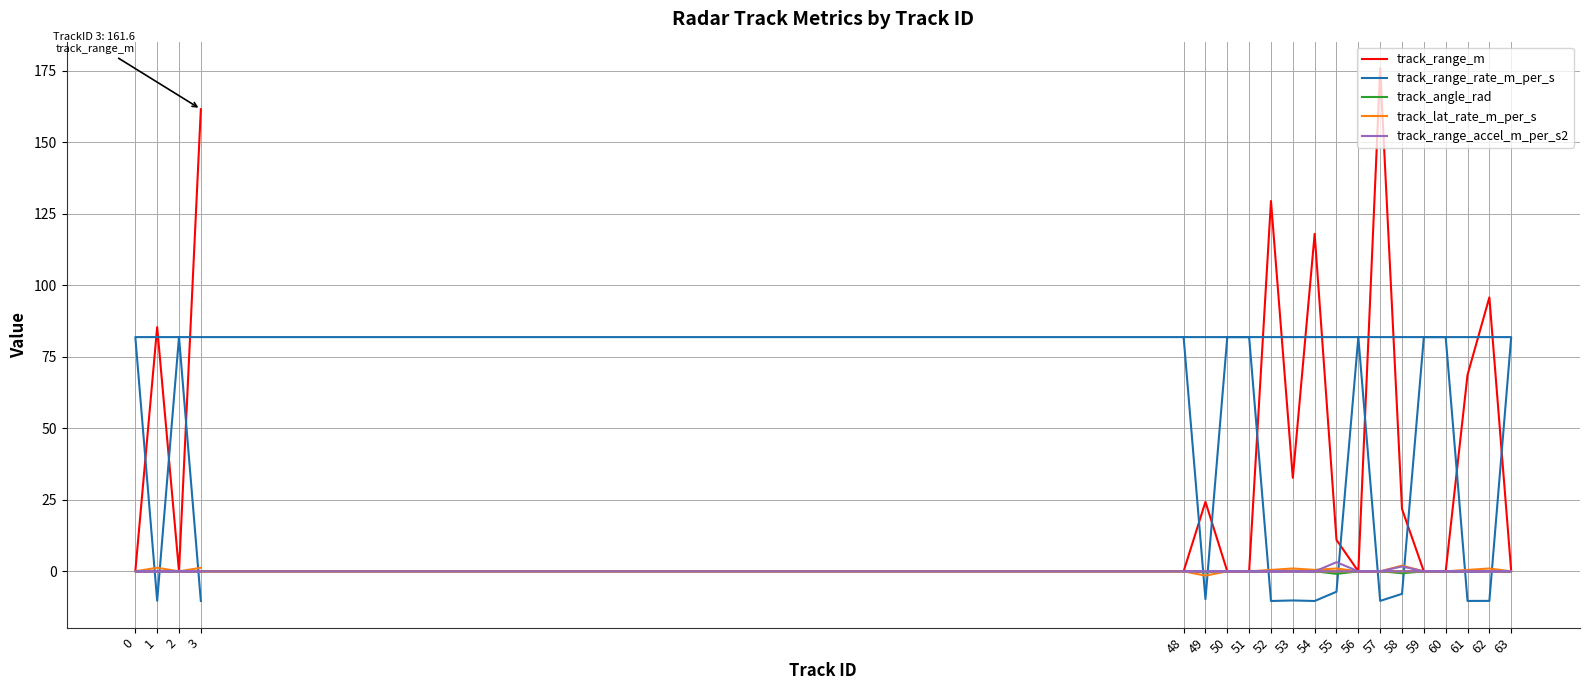

Count the number of categories in the chart.

20